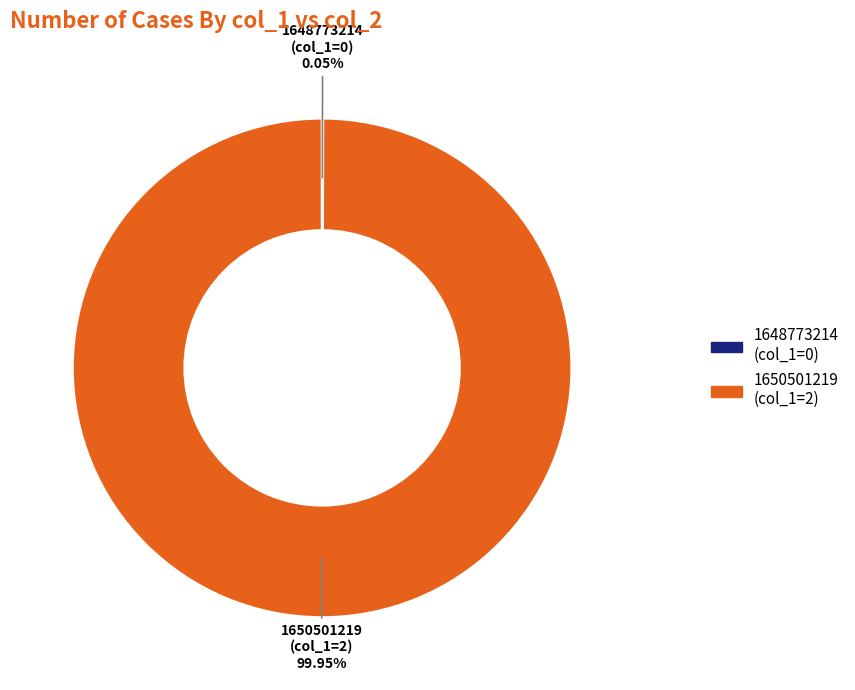

Is there a majority slice in this chart?

Yes